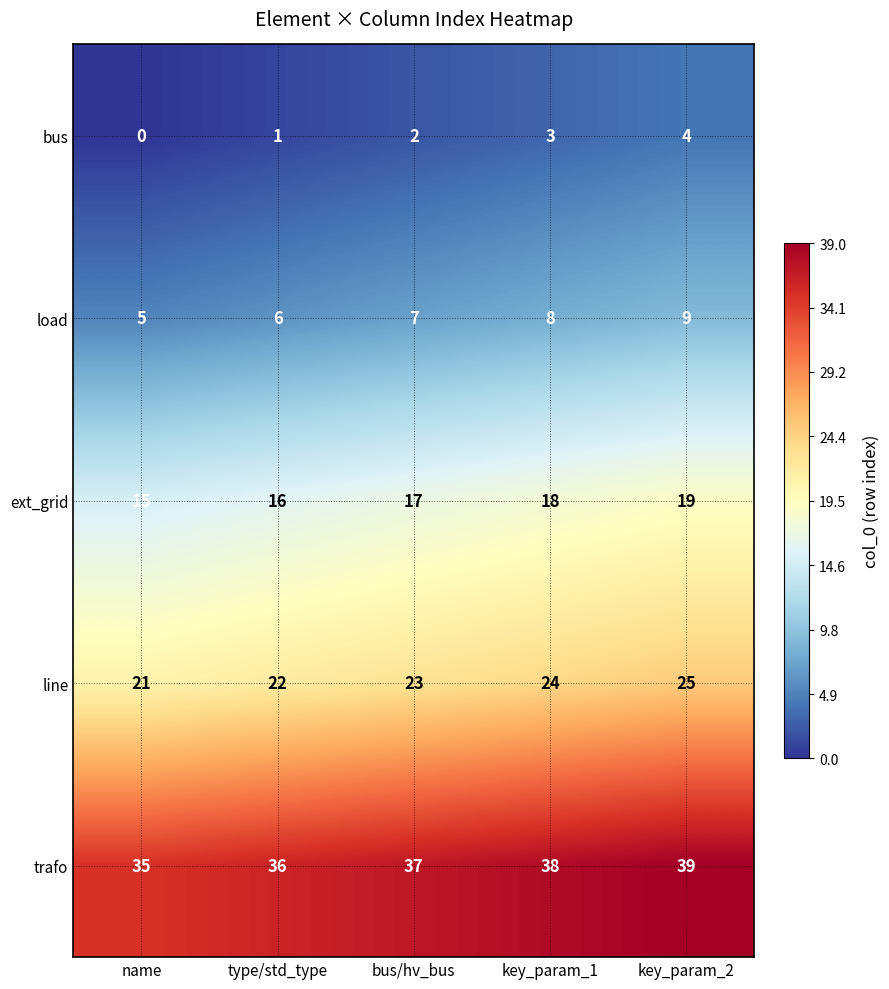

Rank the categories by trafo value from lowest to highest.

name, type/std_type, bus/hv_bus, key_param_1, key_param_2